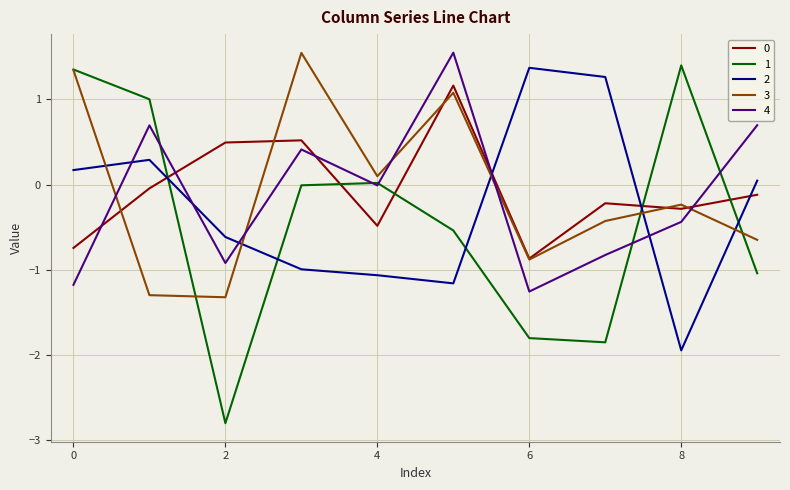

What is the smallest value displayed?

-2.8